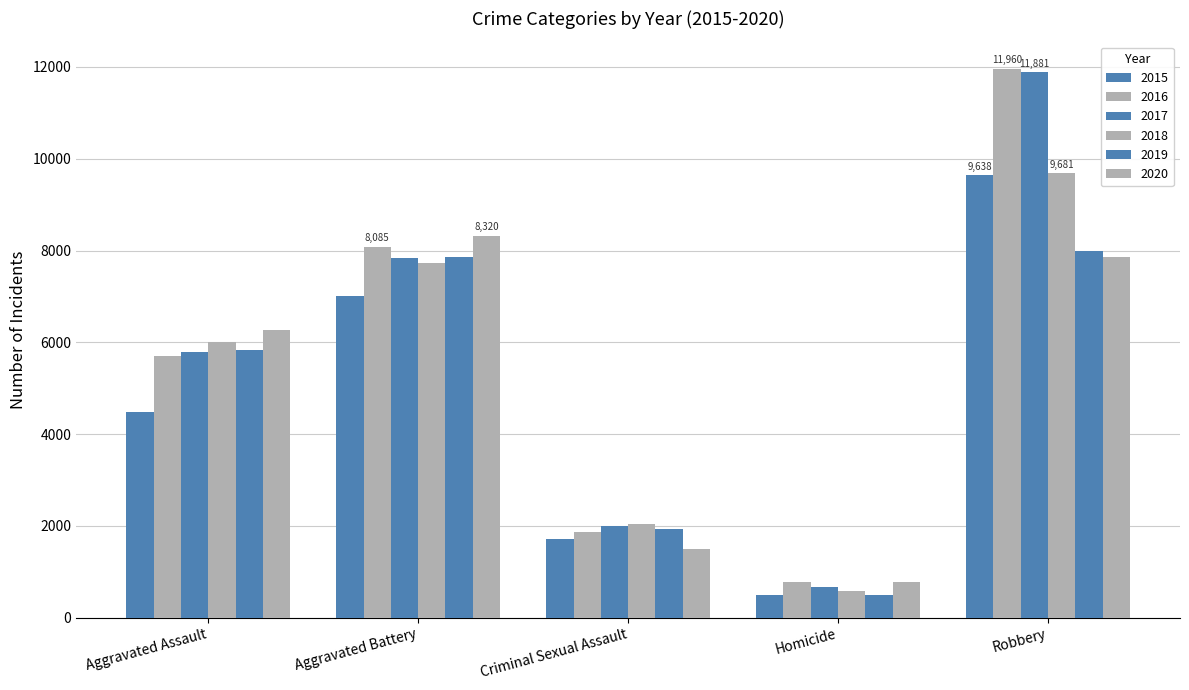

How many bars are there in total?

30